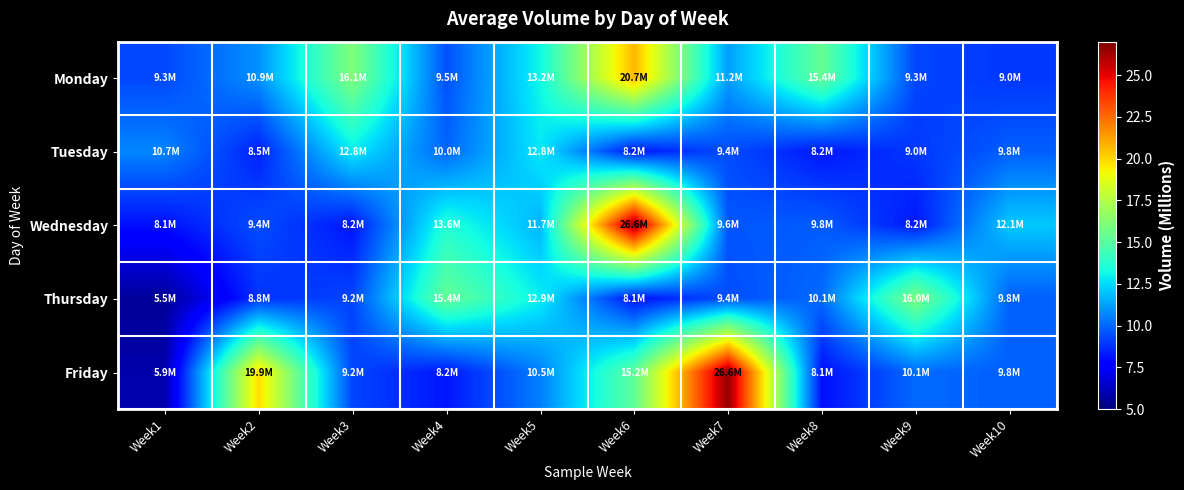

Reading left to right, extract all data points from this chart.

Monday: Week1=9.3	Week2=10.9	Week3=16.1	Week4=9.5	Week5=13.2	Week6=20.7	Week7=11.2	Week8=15.4	Week9=9.3	Week10=9.0
Tuesday: Week1=10.7	Week2=8.5	Week3=12.8	Week4=10.0	Week5=12.8	Week6=8.2	Week7=9.4	Week8=8.2	Week9=9.0	Week10=9.8
Wednesday: Week1=8.1	Week2=9.4	Week3=8.2	Week4=13.6	Week5=11.7	Week6=26.6	Week7=9.6	Week8=9.8	Week9=8.2	Week10=12.1
Thursday: Week1=5.5	Week2=8.8	Week3=9.2	Week4=15.4	Week5=12.9	Week6=8.1	Week7=9.4	Week8=10.1	Week9=16.0	Week10=9.8
Friday: Week1=5.9	Week2=19.9	Week3=9.2	Week4=8.2	Week5=10.5	Week6=15.2	Week7=26.6	Week8=8.1	Week9=10.1	Week10=9.8